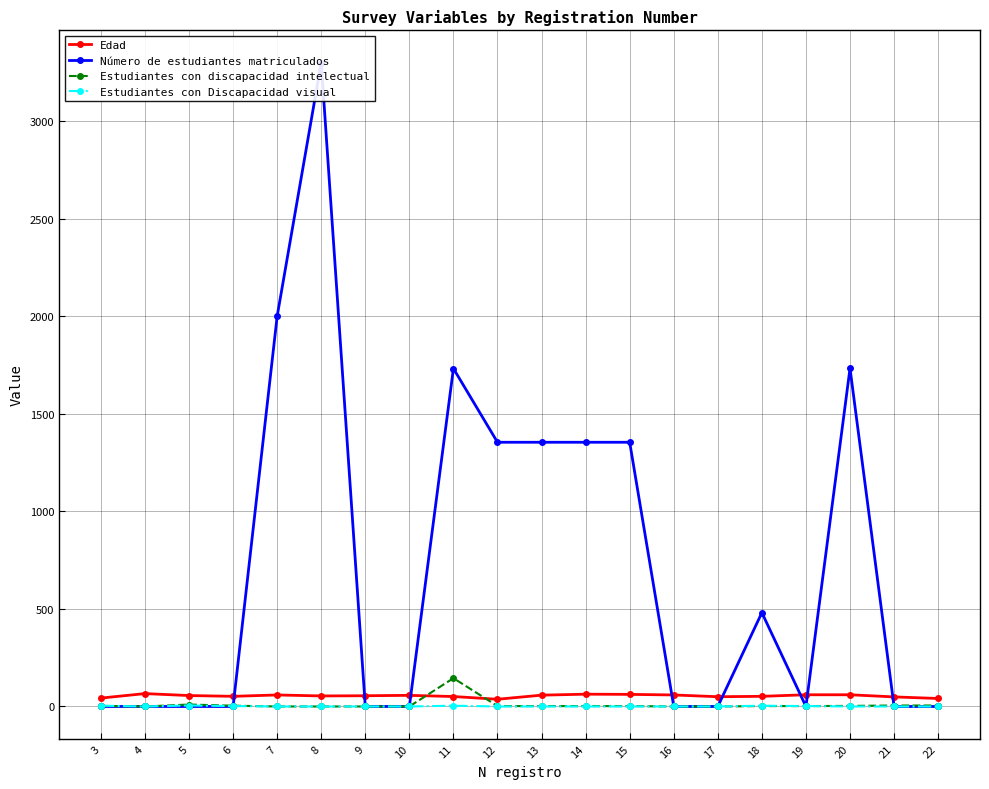

True or false: Edad has a value of 36 at 4.

False